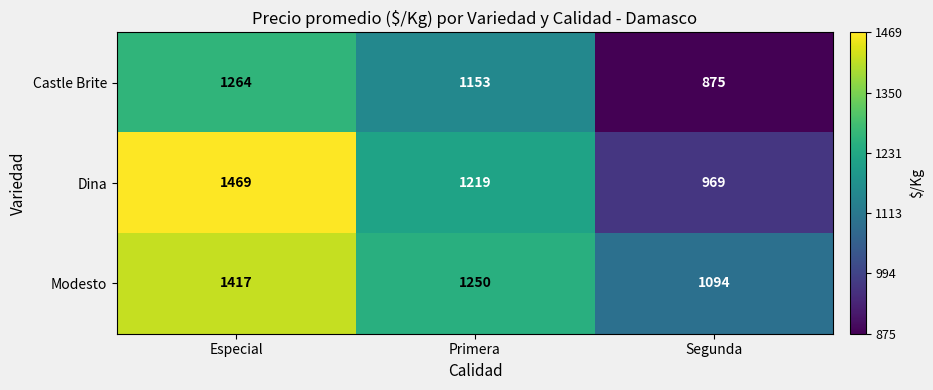

How many data points in Modesto are less than 1250?

1